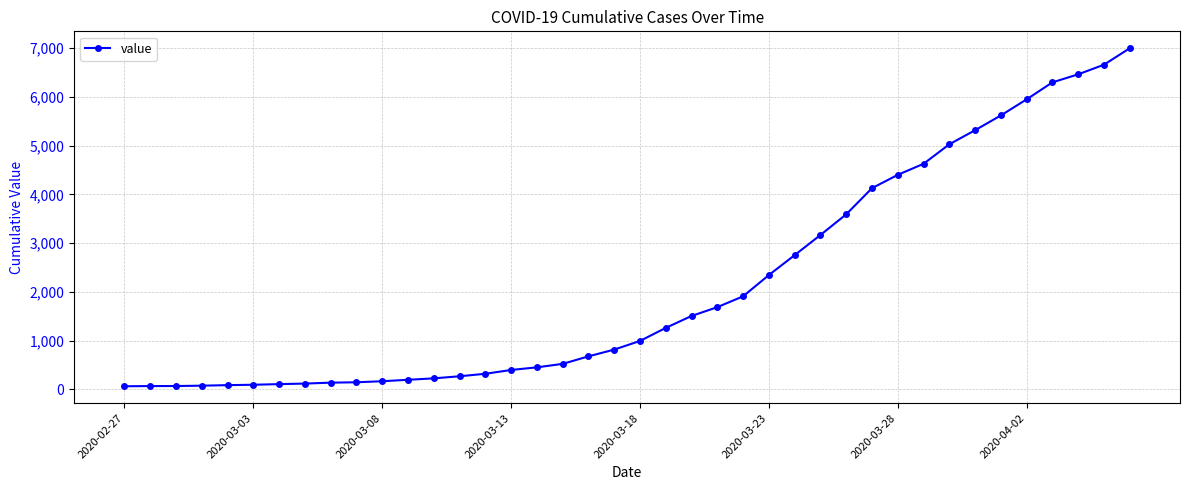

What is the average value?

2142